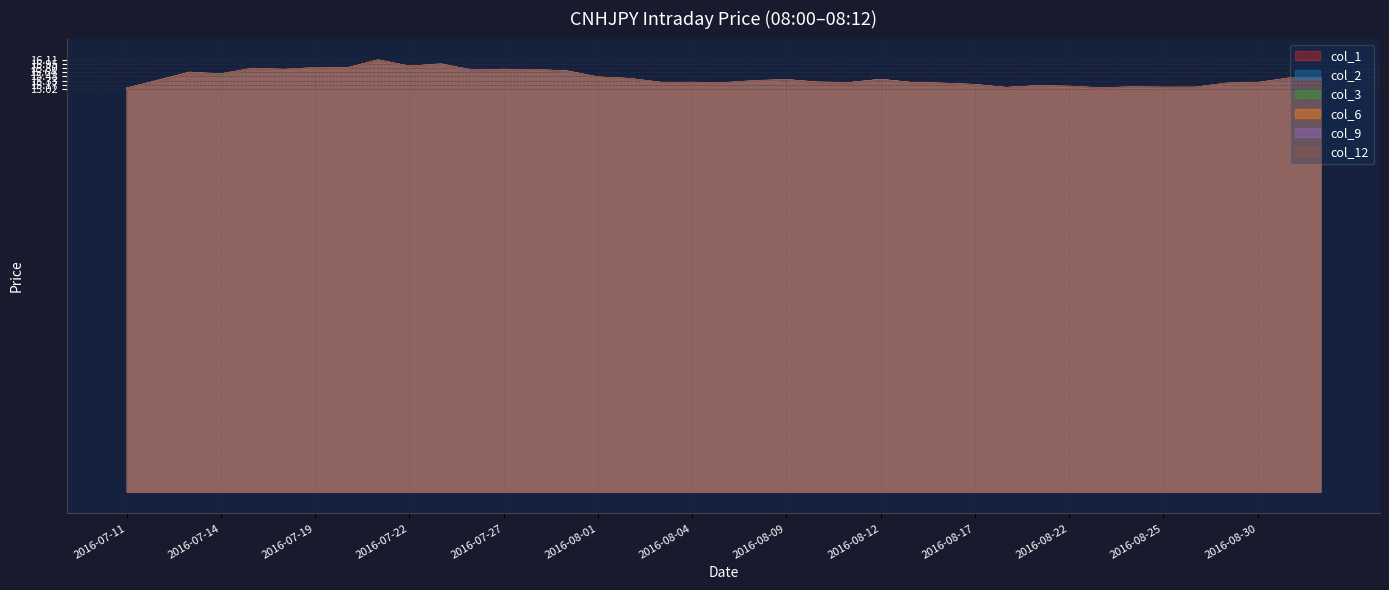

Between 2016-07-18 and 2016-08-08, which series saw the biggest shift?

col_9